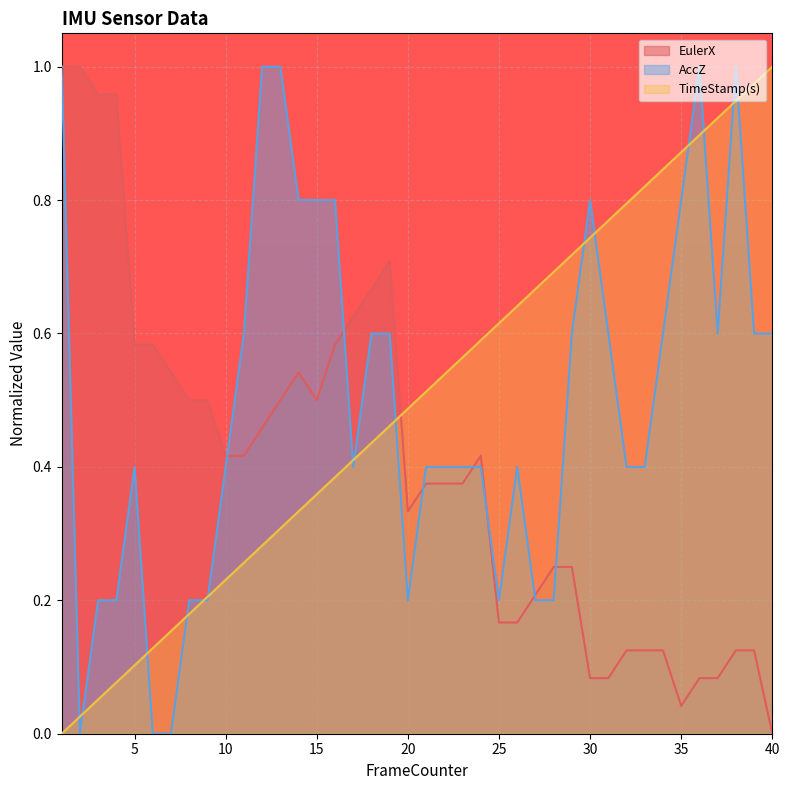

What are all the series names shown in the legend?

EulerX, AccZ, TimeStamp(s)